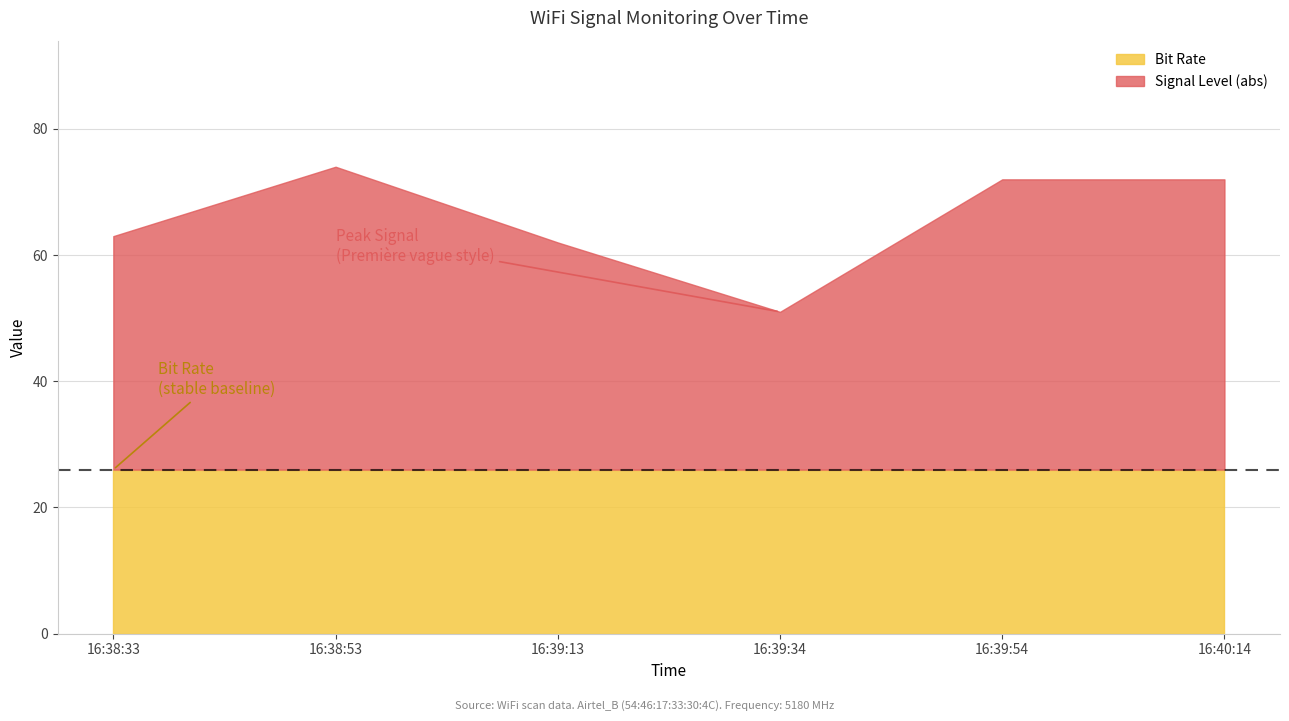

True or false: Signal Level and Bit Rate intersect in this chart.

False